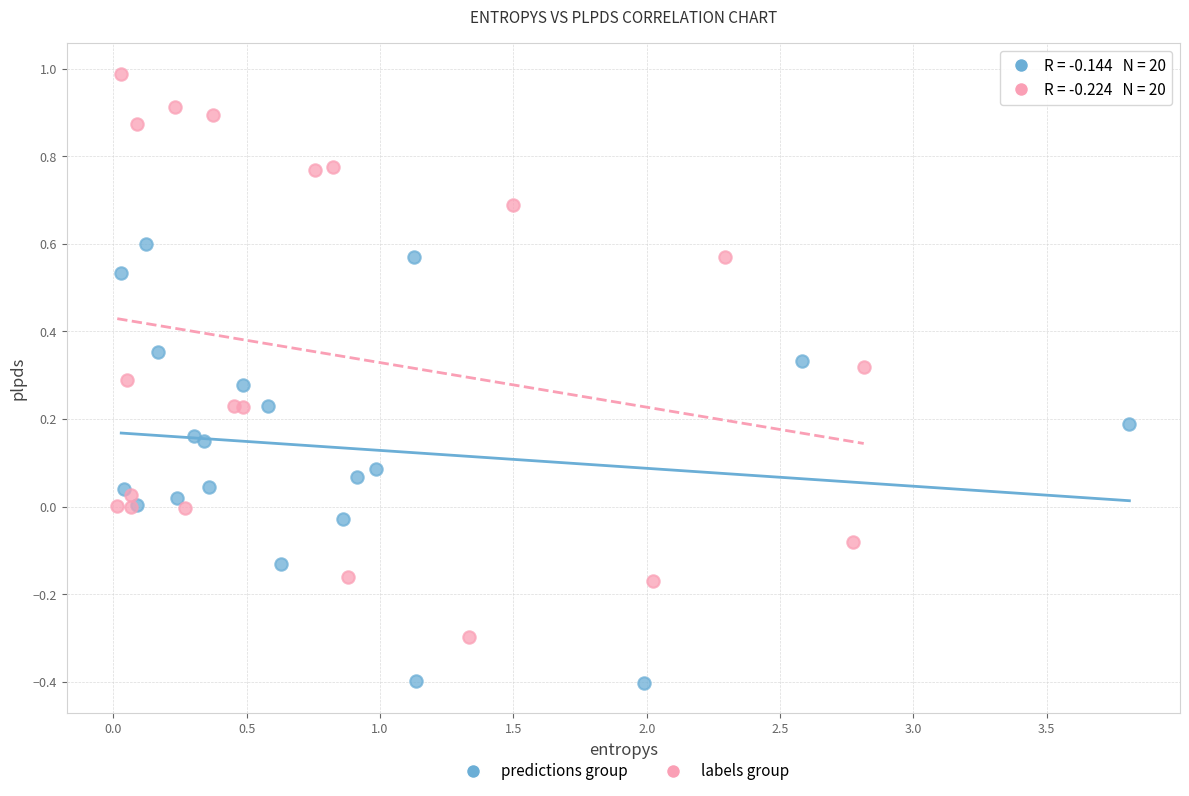

What are all the series names shown in the legend?

predictions group, labels group